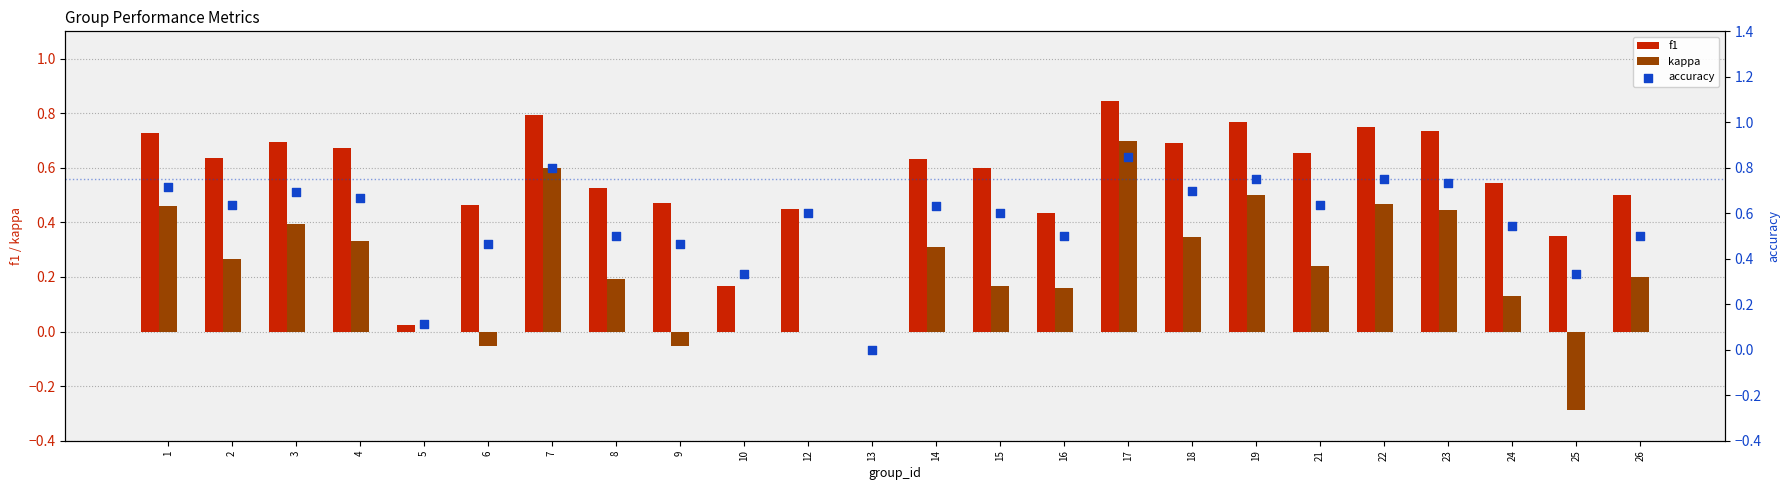

Is the value of accuracy at 17 greater than the value of f1 at 13?

Yes